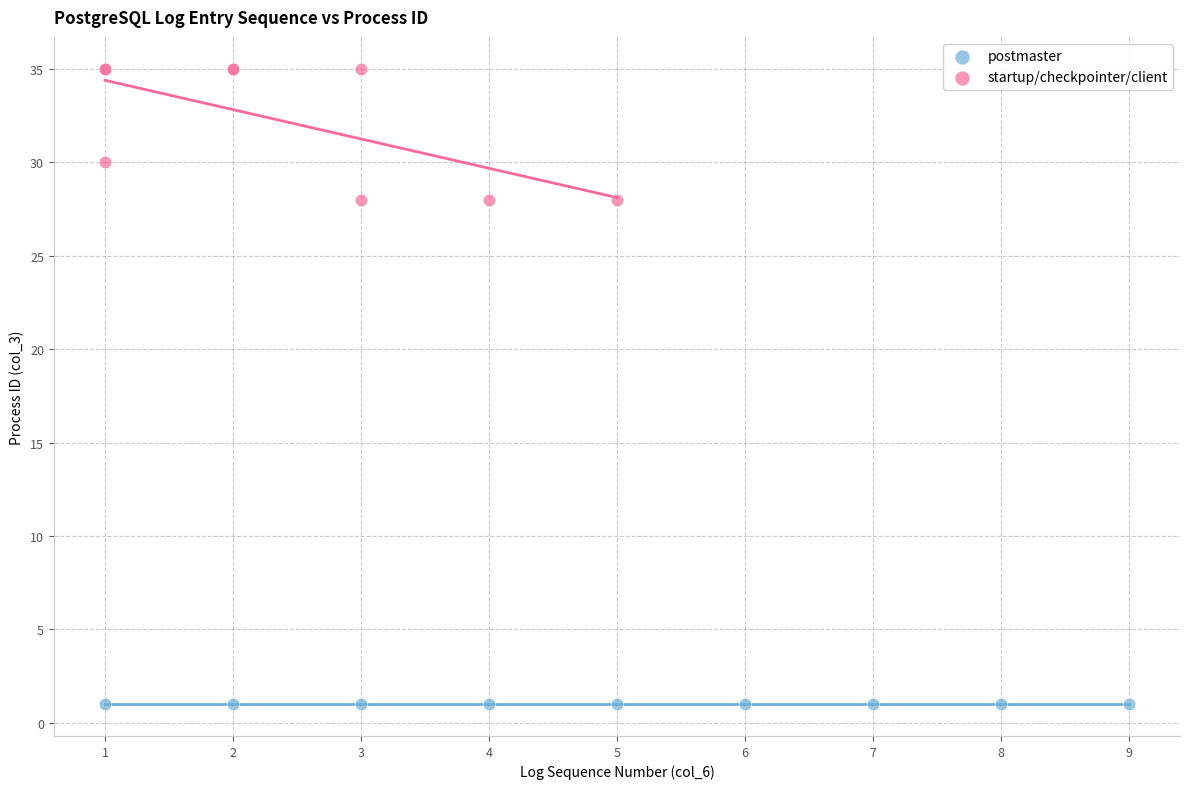

Which series contains the lowest Y value?

postmaster